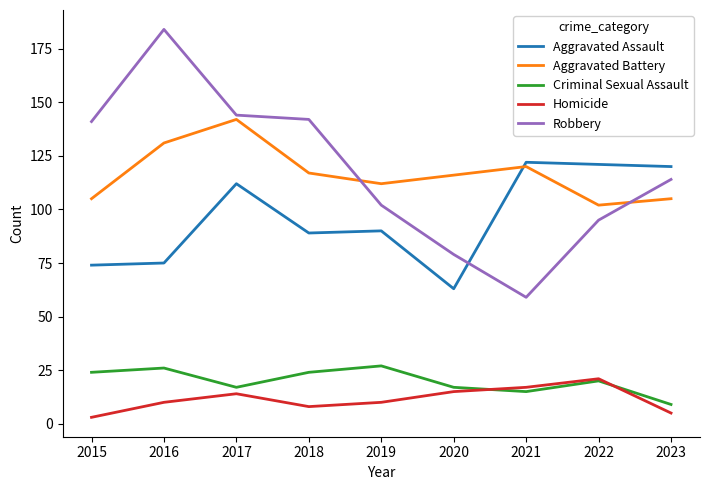

What is the maximum value for Criminal Sexual Assault?

27